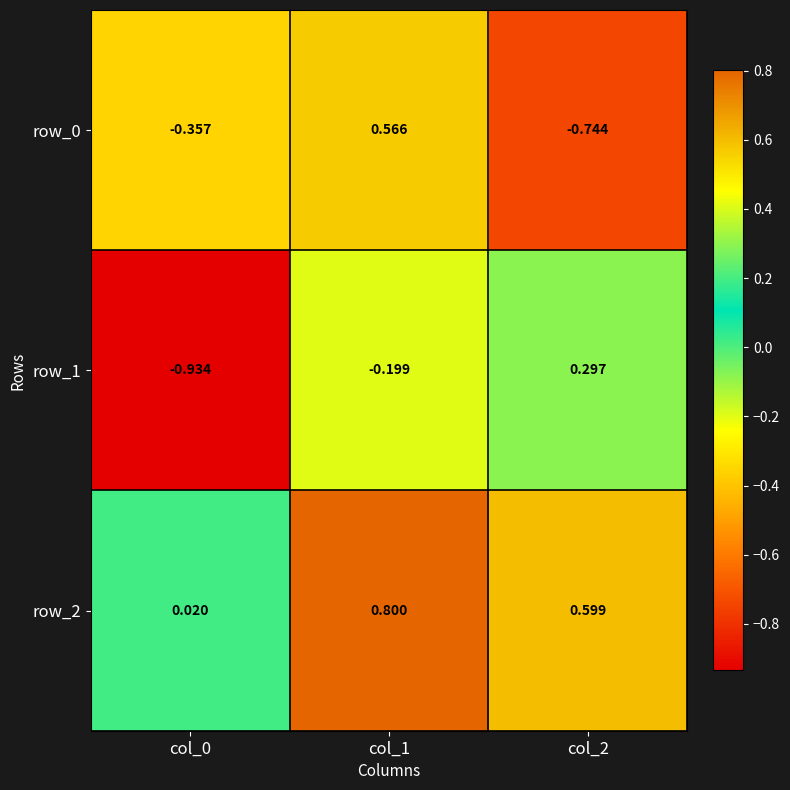

Is the value of row_1 at col_2 greater than the value of row_2 at col_0?

Yes